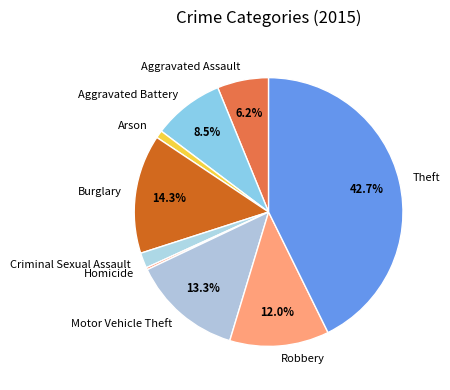

To the nearest percent, what is the difference between the Motor Vehicle Theft and Aggravated Battery slice percentages?

5%